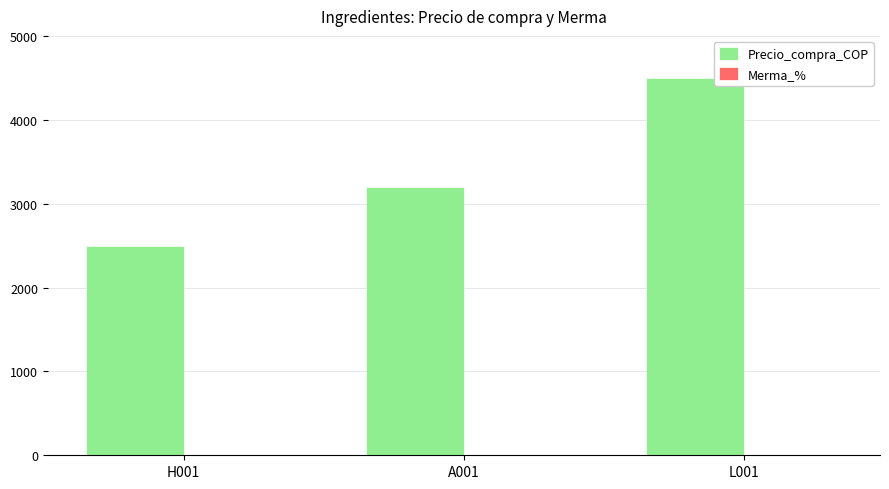

Which label corresponds to the largest value in the chart?

L001